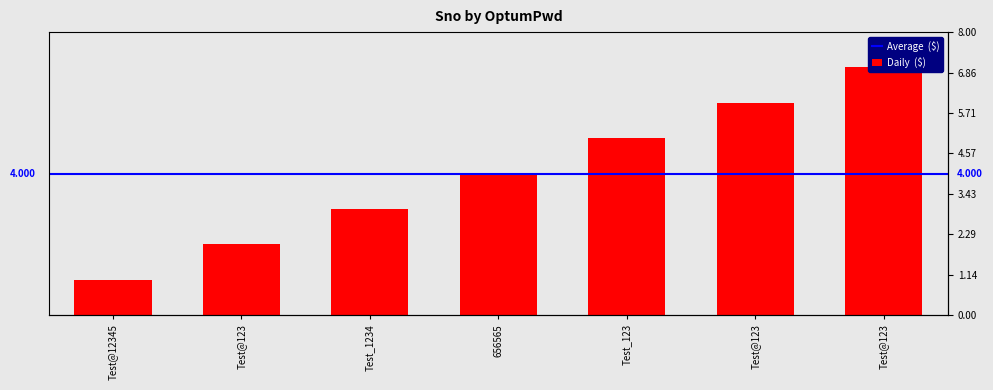

What is the value of the 5th bar from the left?

5